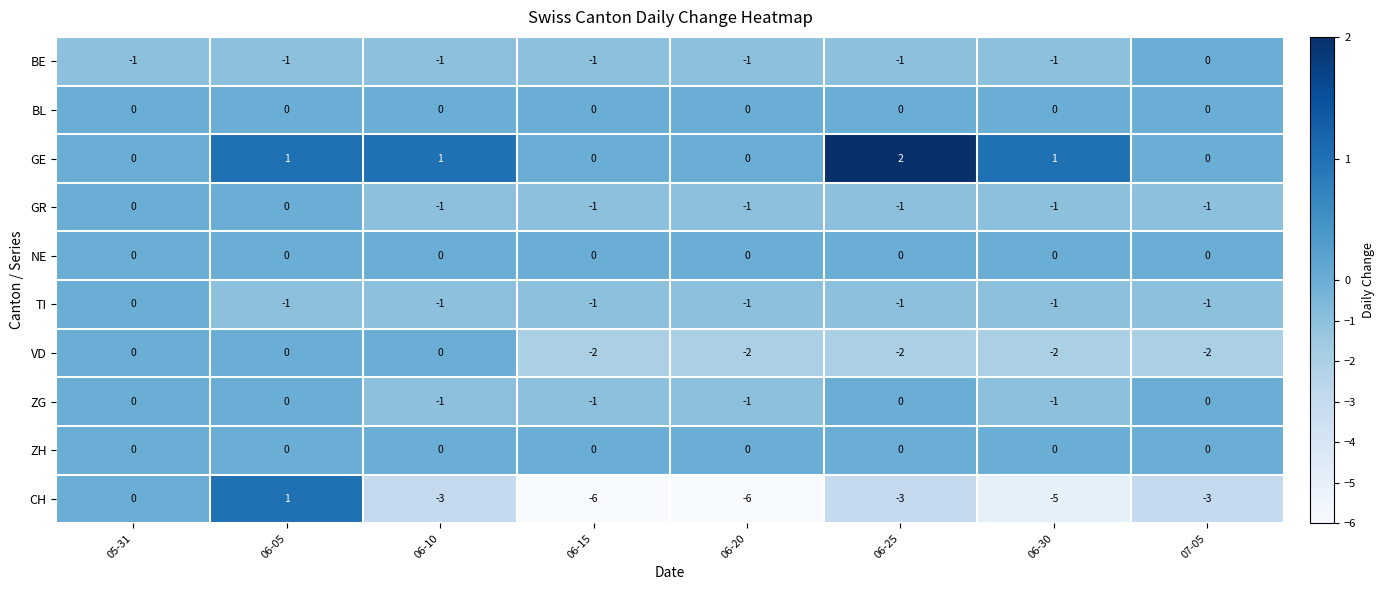

What is the difference between the highest and lowest values at 06-15?

6